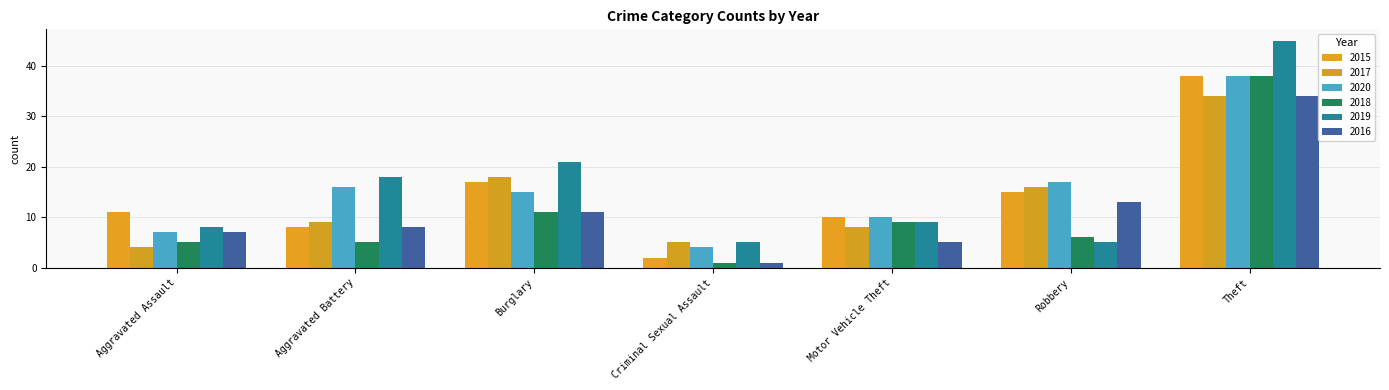

What is the difference between the 2019 values at Criminal Sexual Assault and Burglary?

16